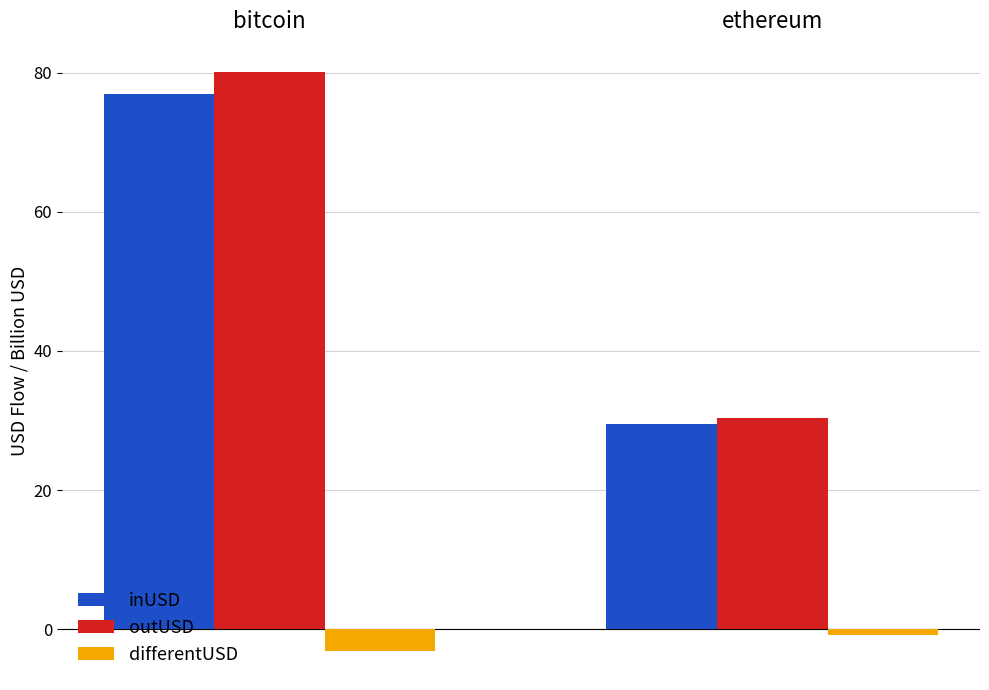

Is the value of inUSD at bitcoin greater than the value of outUSD at bitcoin?

No